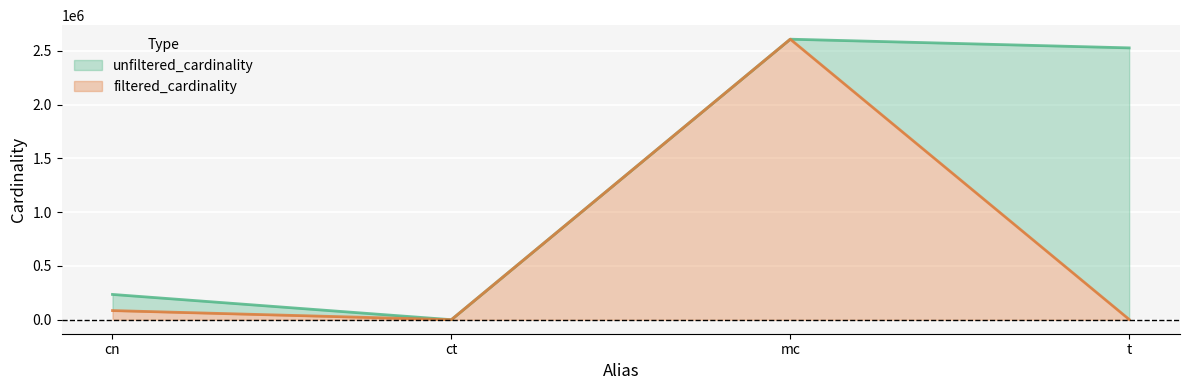

At which category does unfiltered_cardinality reach its first local valley?

ct